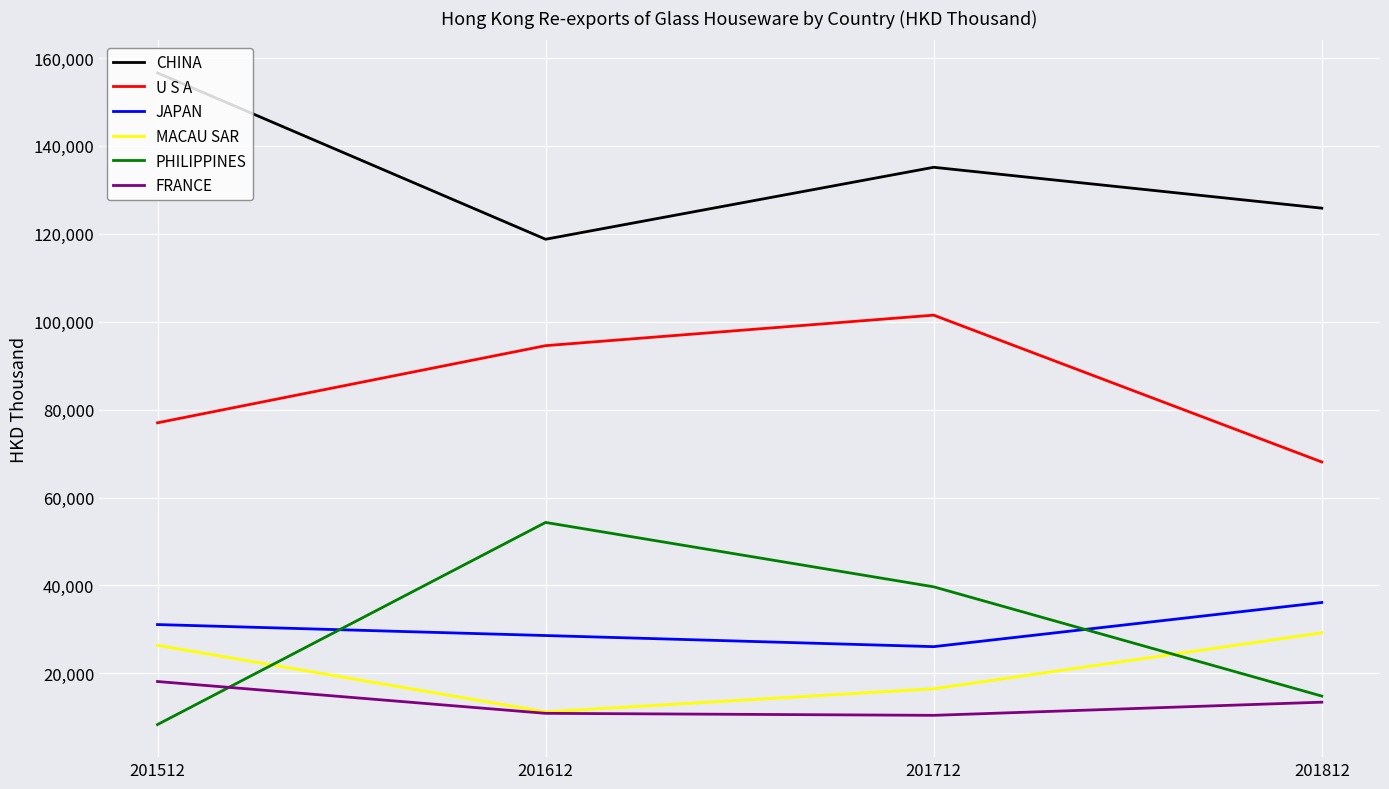

What is the spread (max minus min) of values at 201812?

112393.9